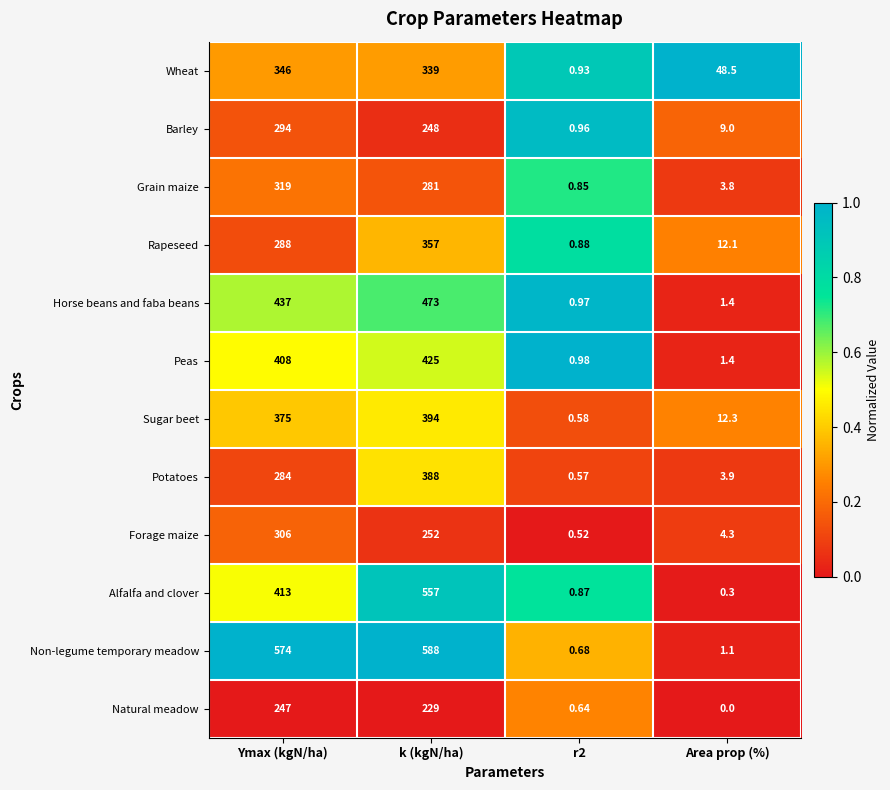

Which category has the lowest value in the Natural meadow series?

Area prop (%)